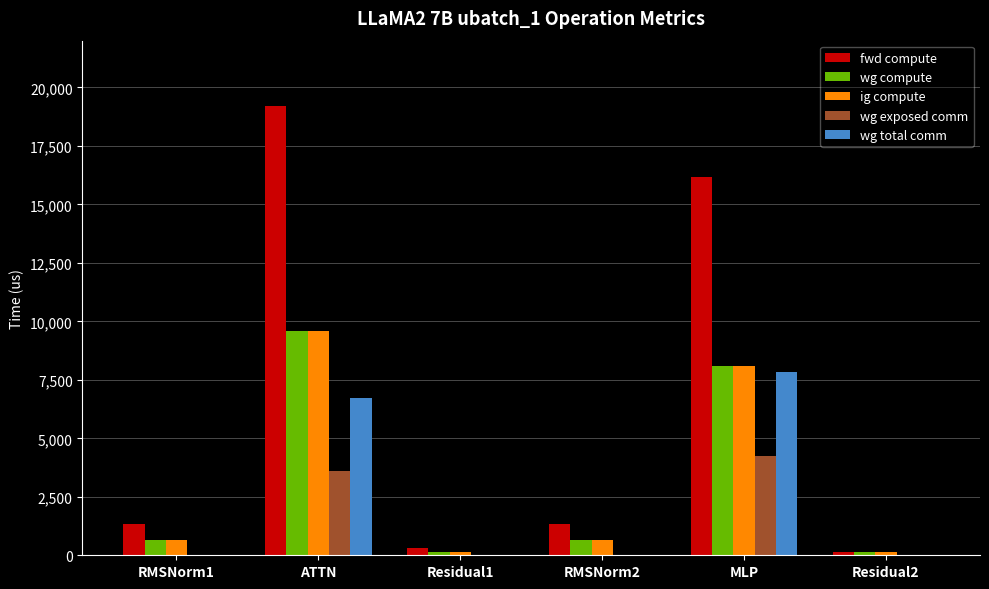

The wg compute series shows 668.5 at RMSNorm2. True or false?

True